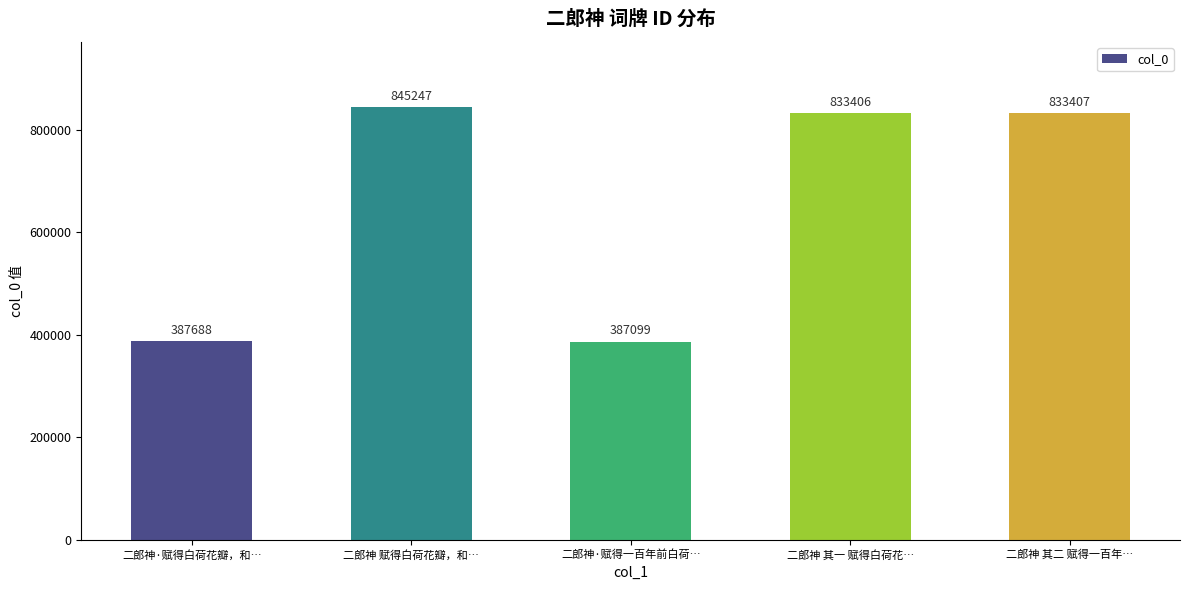

What is the label of the 5th bar from the left?

二郎神 其二 赋得一百年…